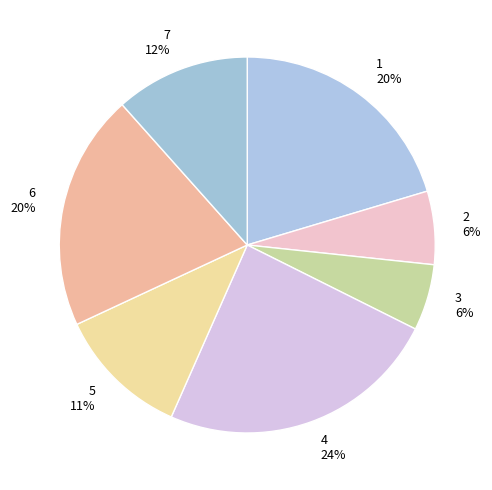

To the nearest percent, what percentage of the pie is 5 11%?

11%